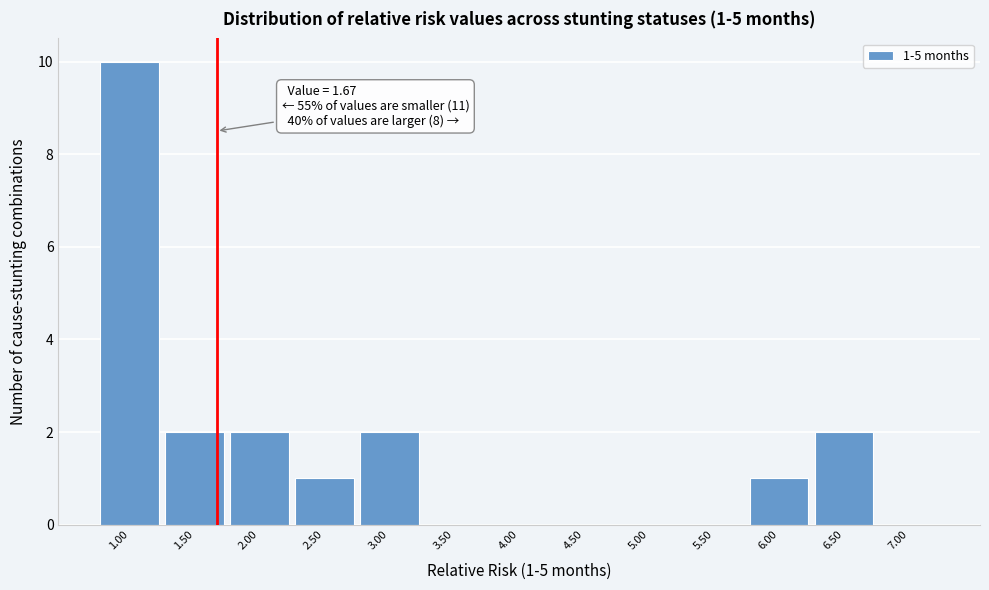

Which range on the x-axis has the tallest bar?

0.75 to 1.25